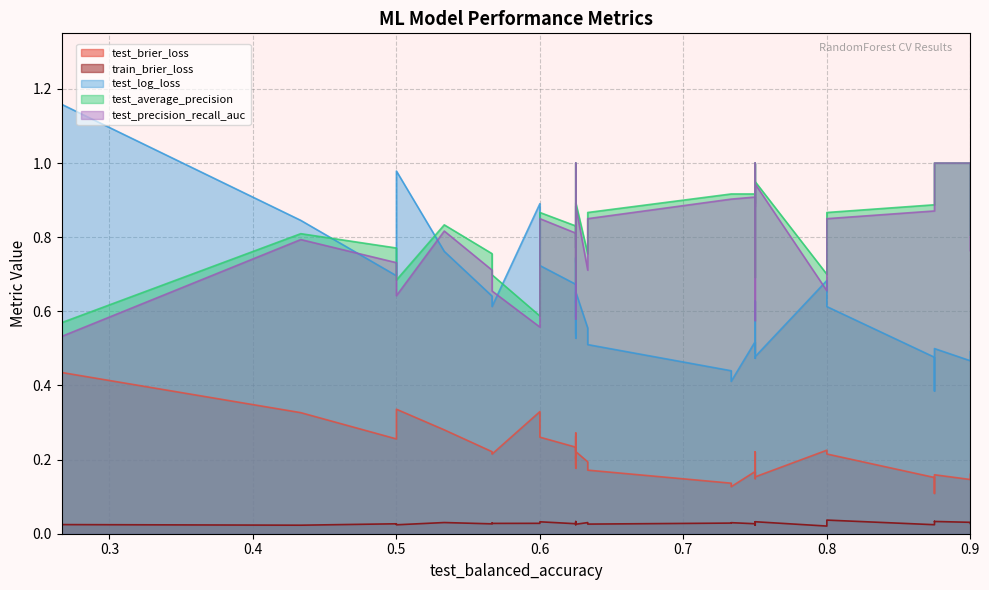

How many train_brier_loss values are between 0 and 1?

40